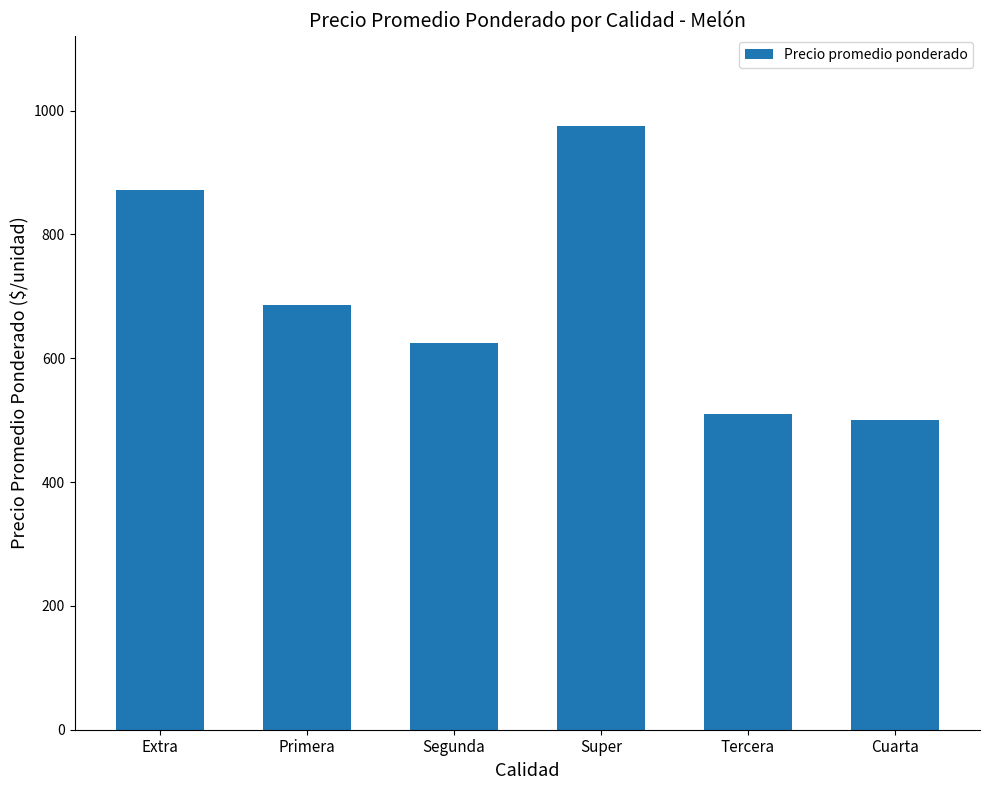

Are the bars horizontal?

No